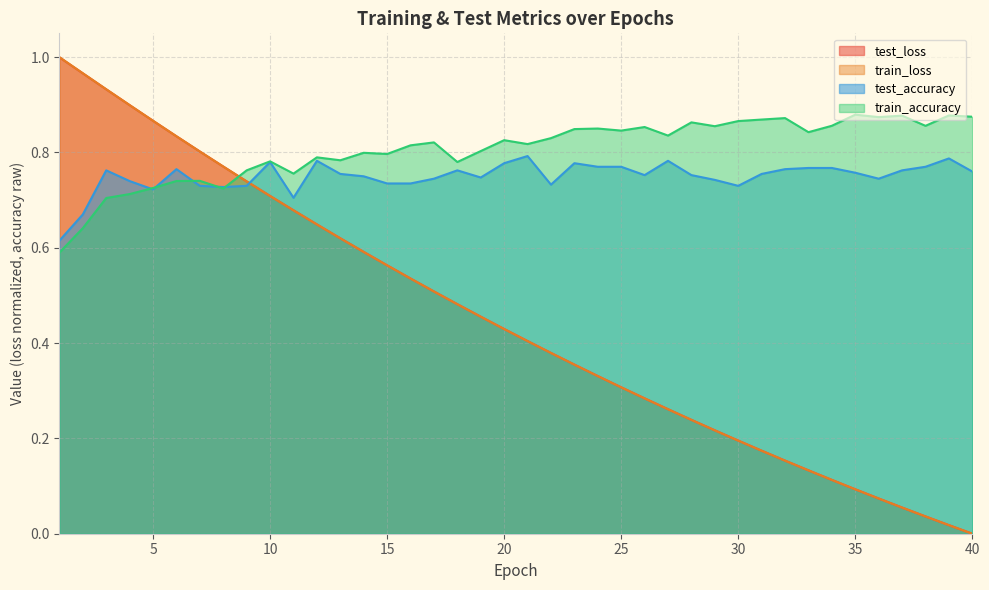

At which label is train_loss closest to 0?

40